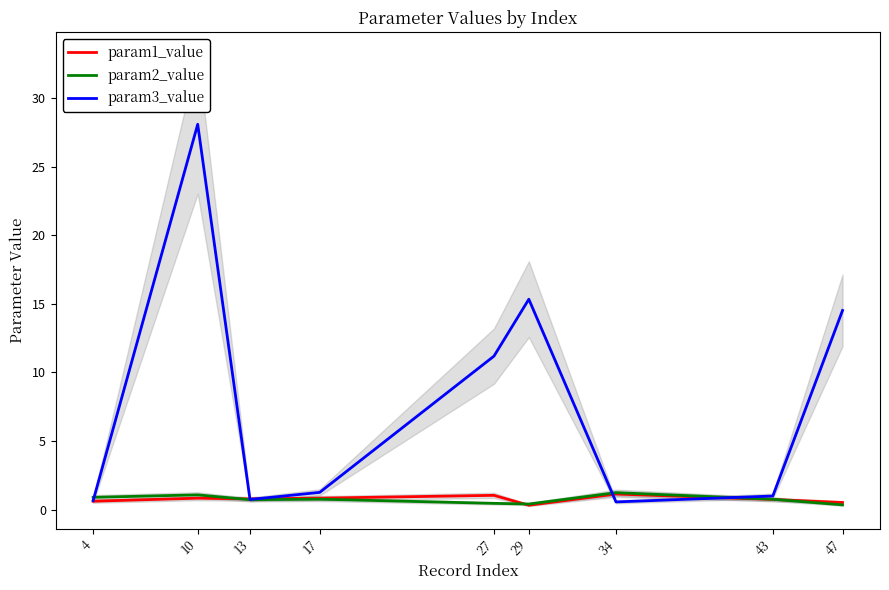

At how many categories does at least one series exceed 4?

4